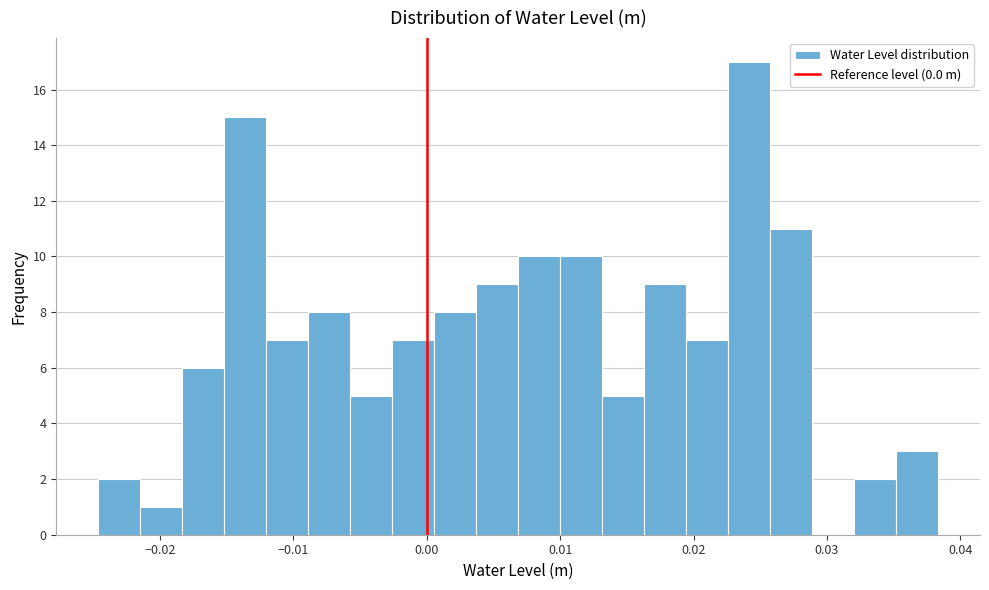

Read against the x-axis, roughly where is the centre of the tallest bar?

0.024